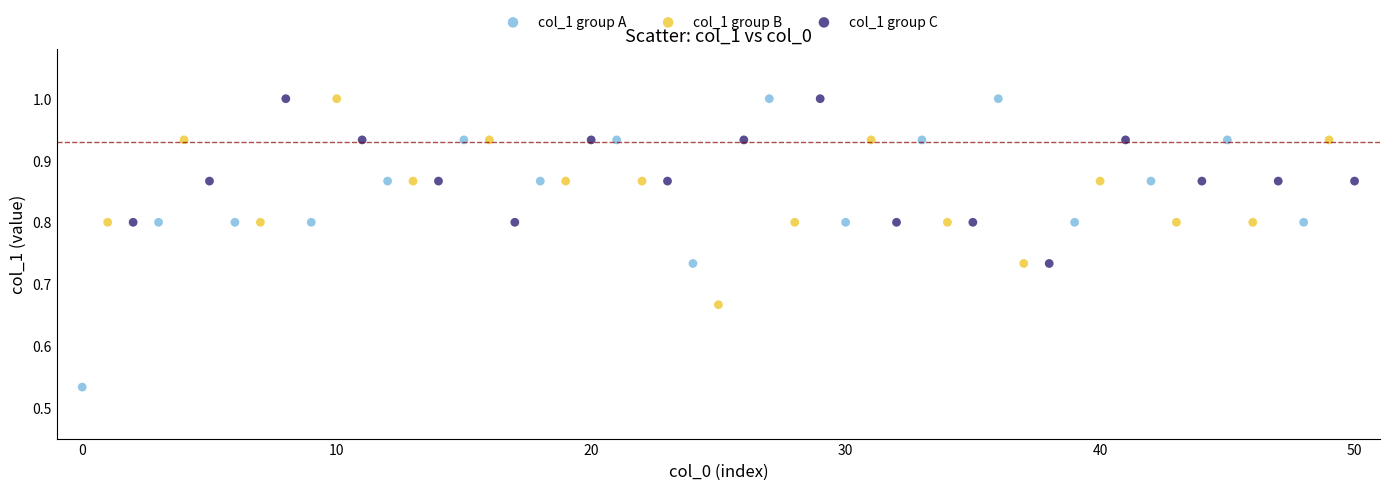

Which series has the widest spread of Y values?

col_1 group A